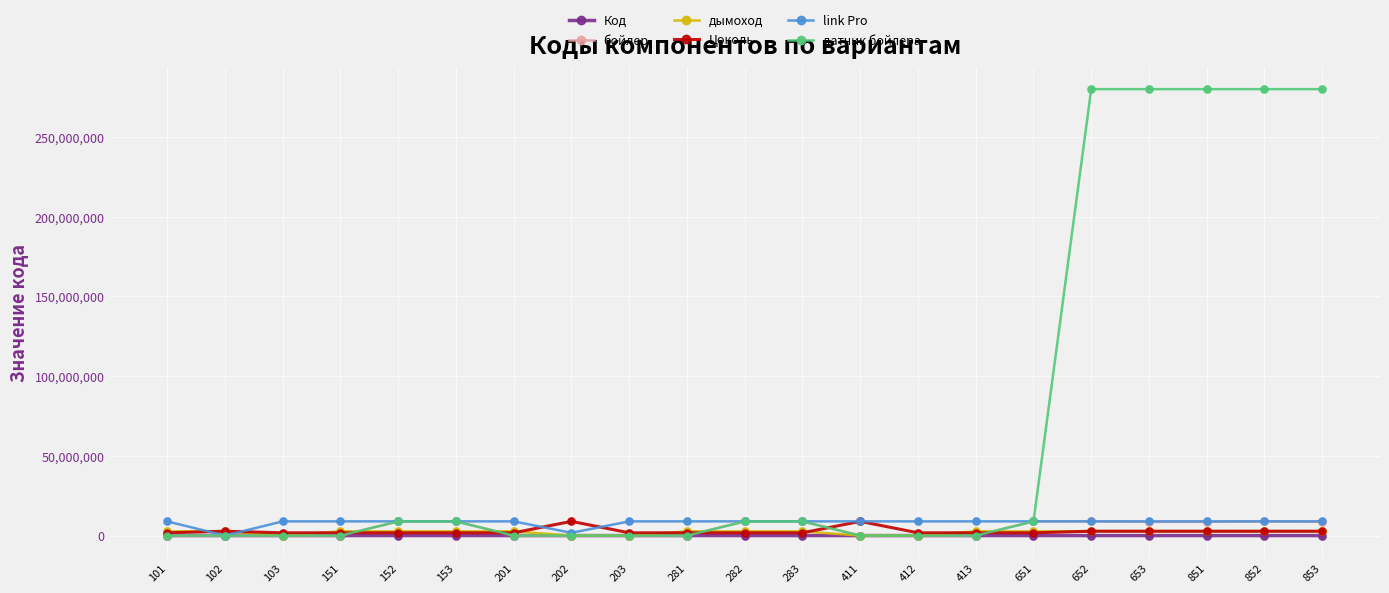

Is the value of Код at 413 greater than the value of дымоход at 852?

No